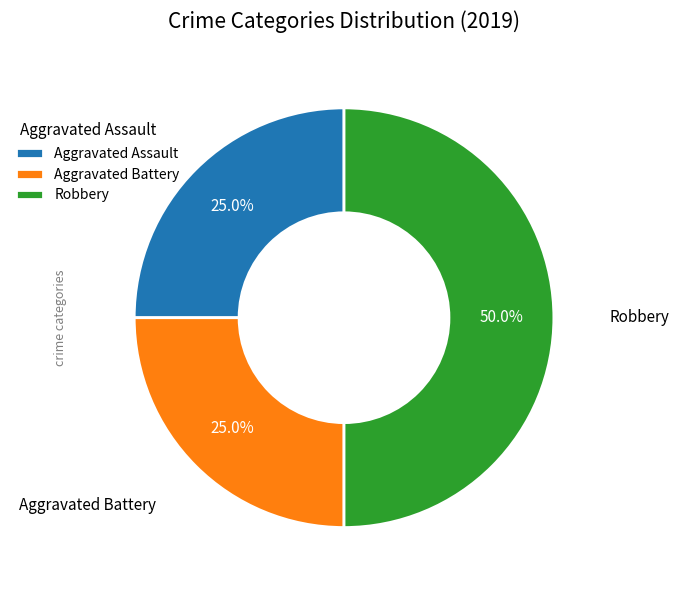

What percentage is NOT represented by Aggravated Assault?

75.0%